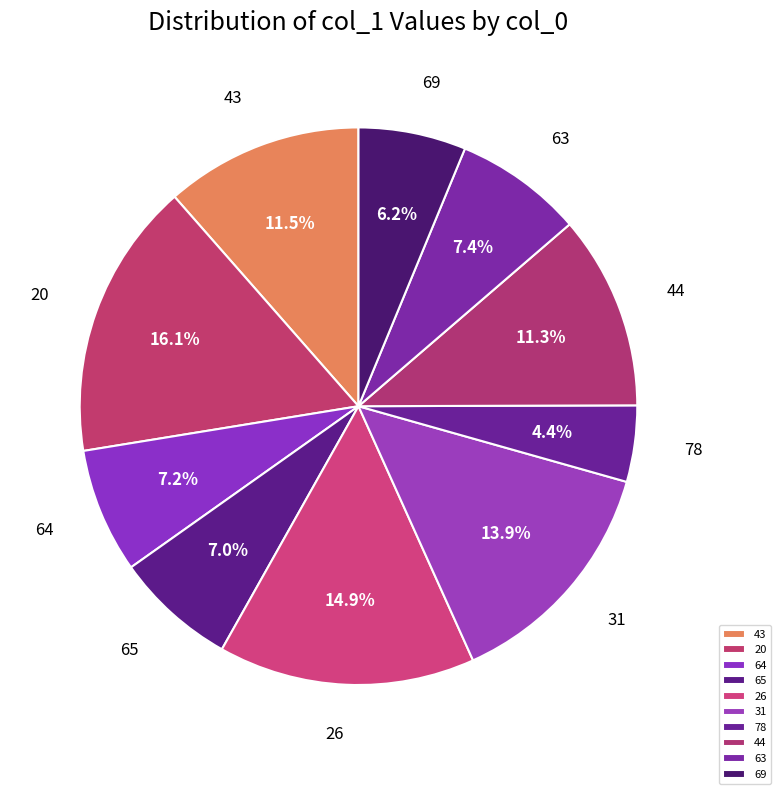

Does 78 account for over 50% of the chart?

No